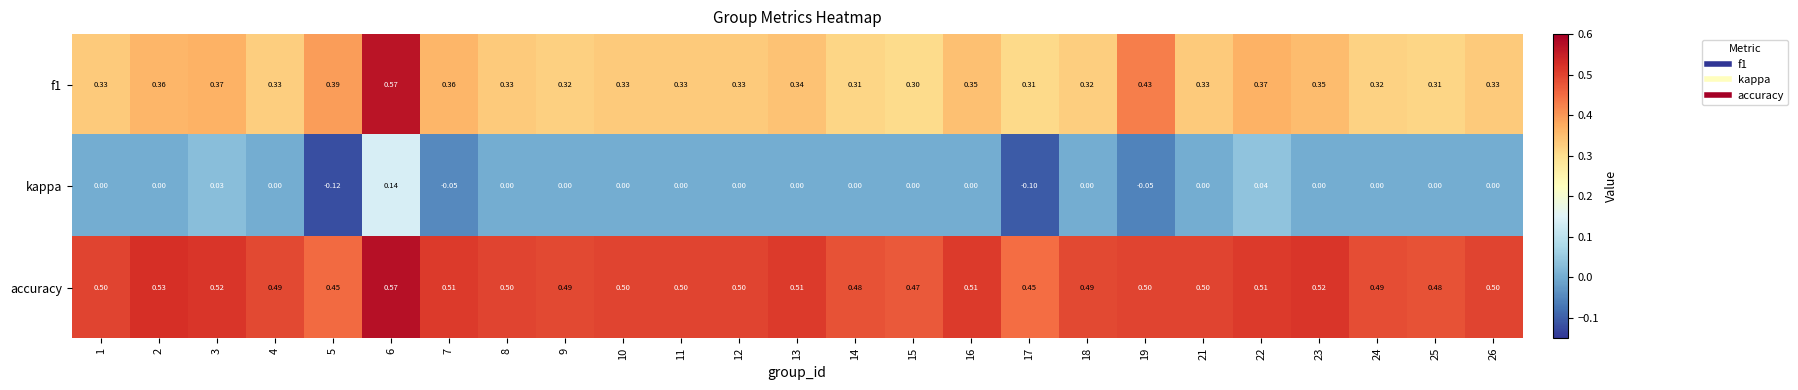

Which category has the lowest value across all series?

5